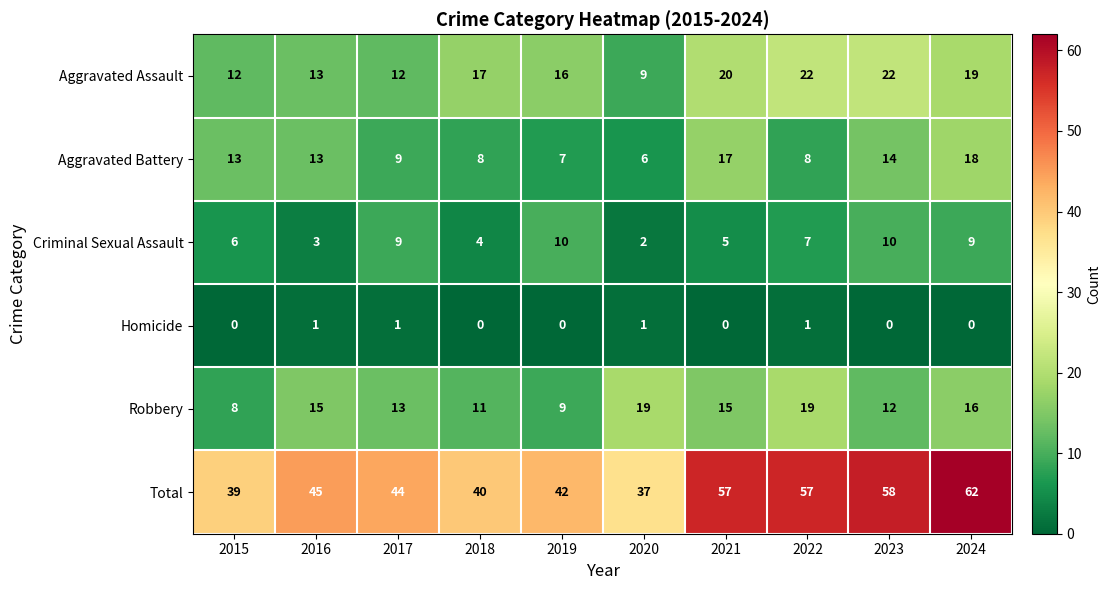

Rank the series by their maximum value, from lowest to highest.

Homicide, Criminal Sexual Assault, Aggravated Battery, Robbery, Aggravated Assault, Total